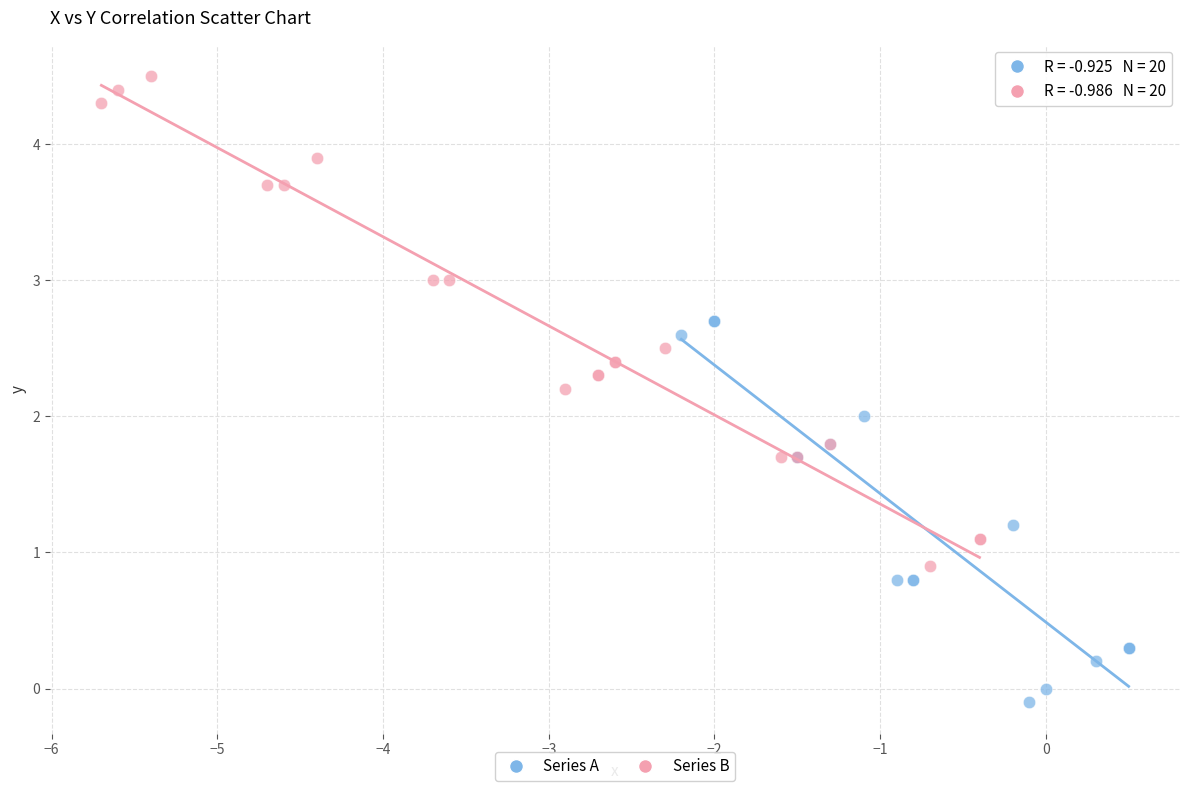

Which series has the largest Y range (max minus min)?

Series B